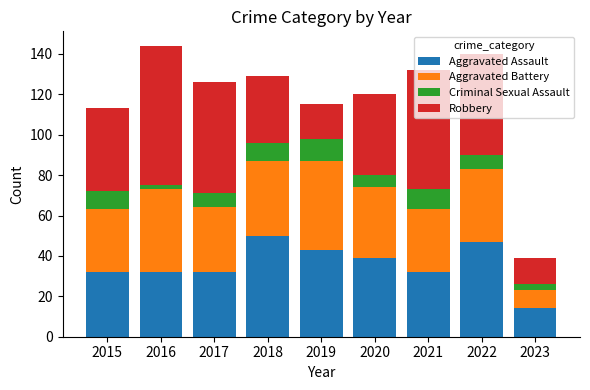

How many data points does each series have?

9